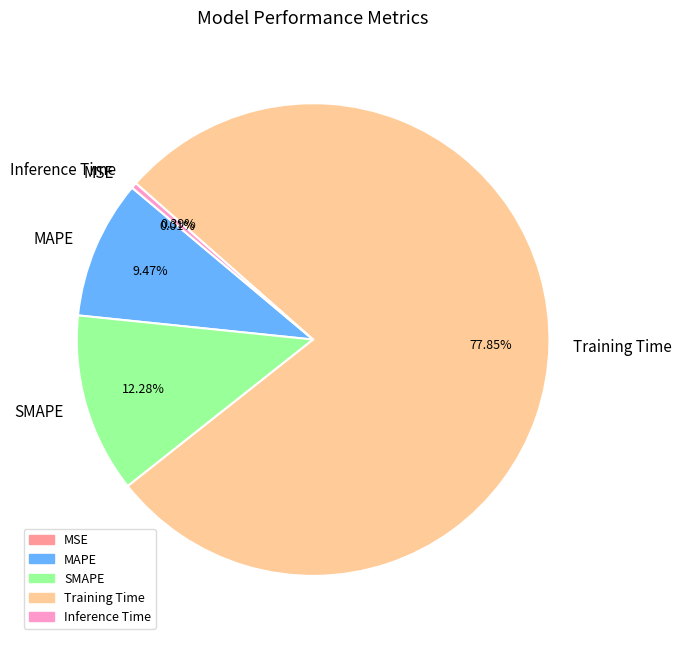

The MAPE slice represents 23% of the pie. True or false?

False